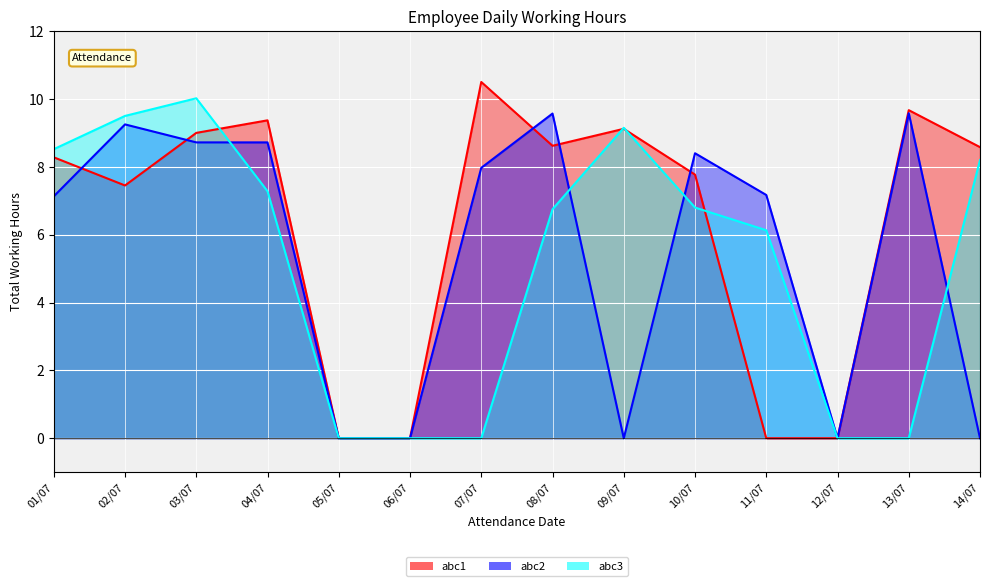

True or false: abc2 has more than 0 points higher than both neighbors.

True